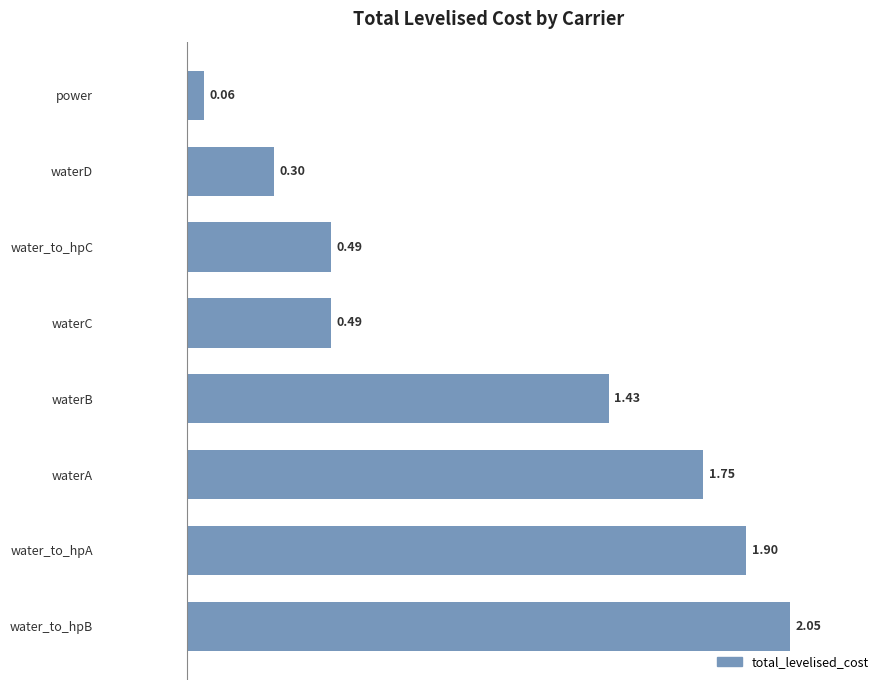

What is the average value?

1.1